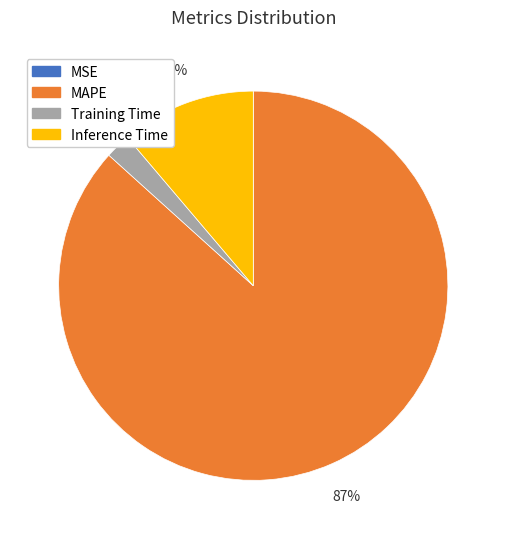

The Training Time slice represents 13% of the pie. True or false?

False